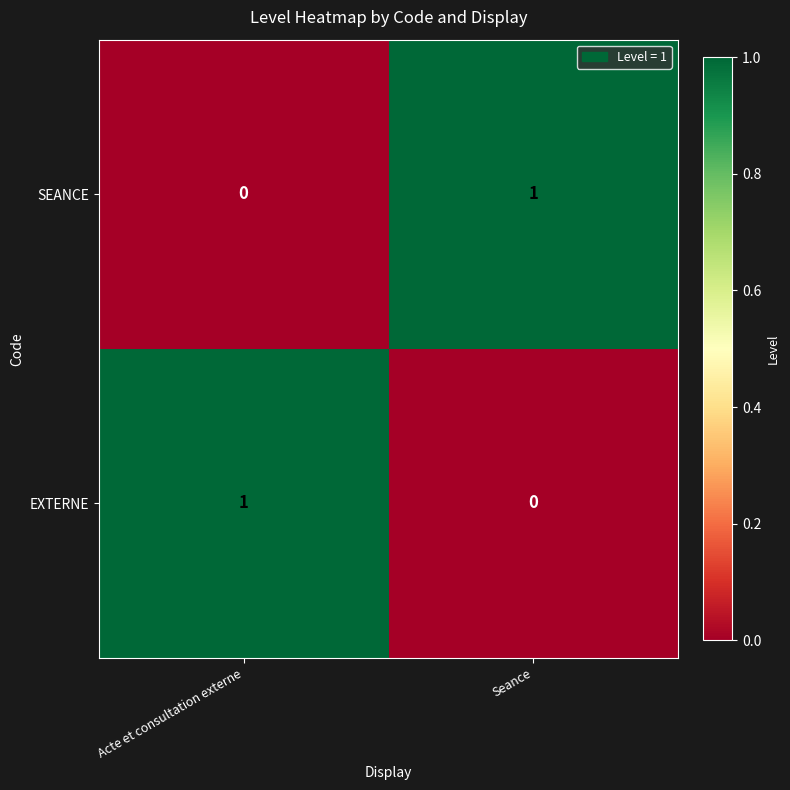

Where is EXTERNE nearest to the value 0?

Seance